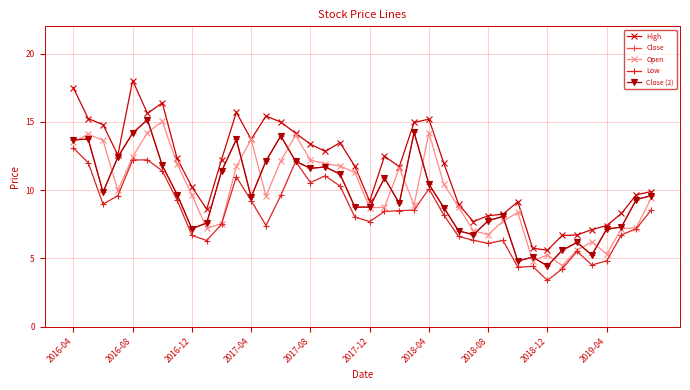

Does the chart have visible grid lines?

Yes